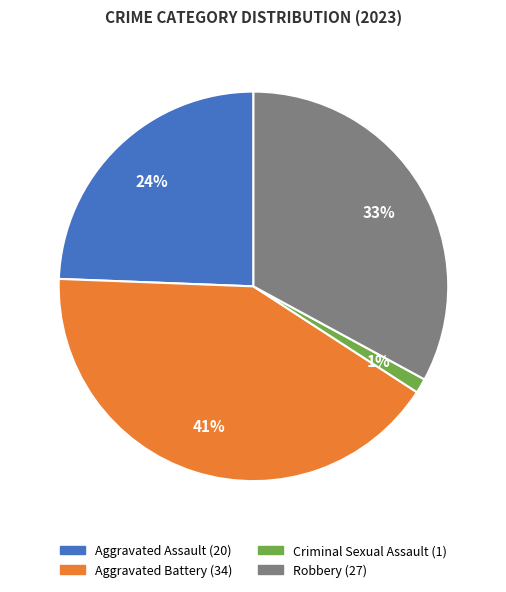

Between Robbery and Criminal Sexual Assault, which is larger?

Robbery